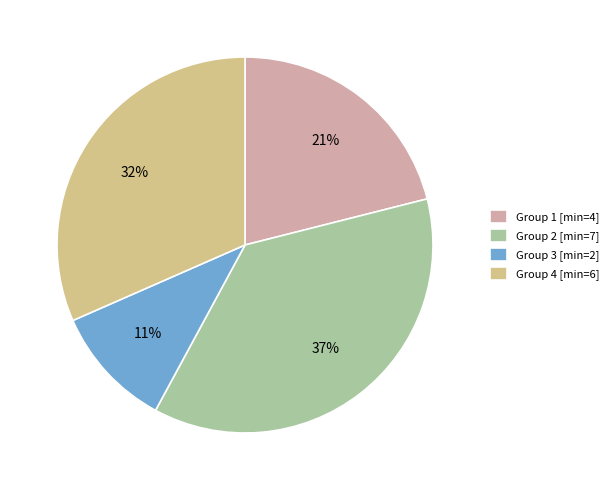

Is it true that Group 1 [min=4] is 21% of the pie?

True